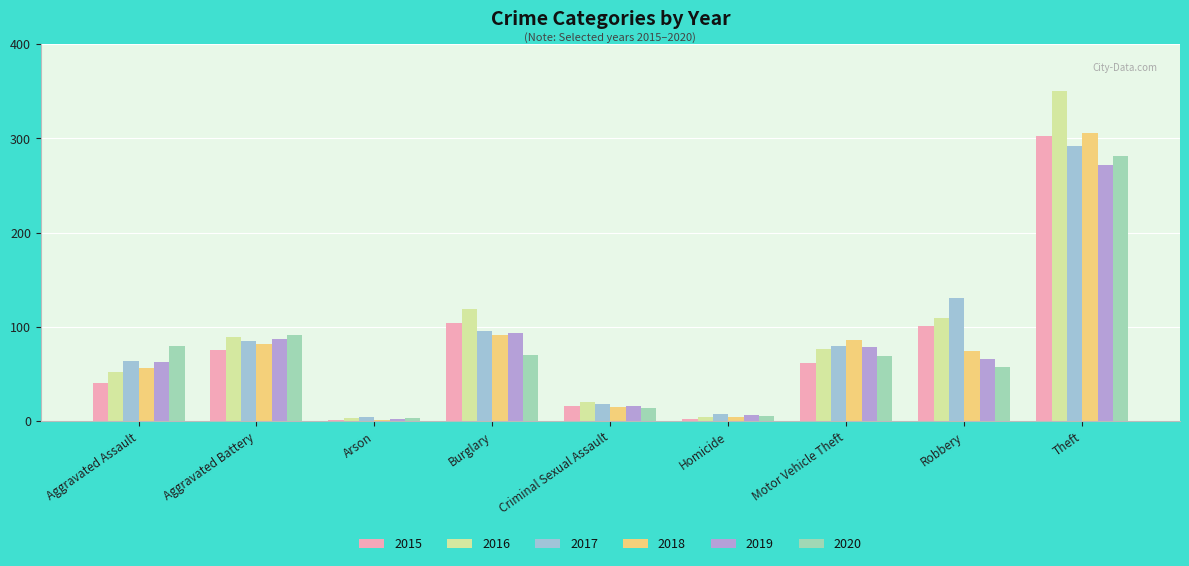

At which category is the sum across all series the highest?

Theft